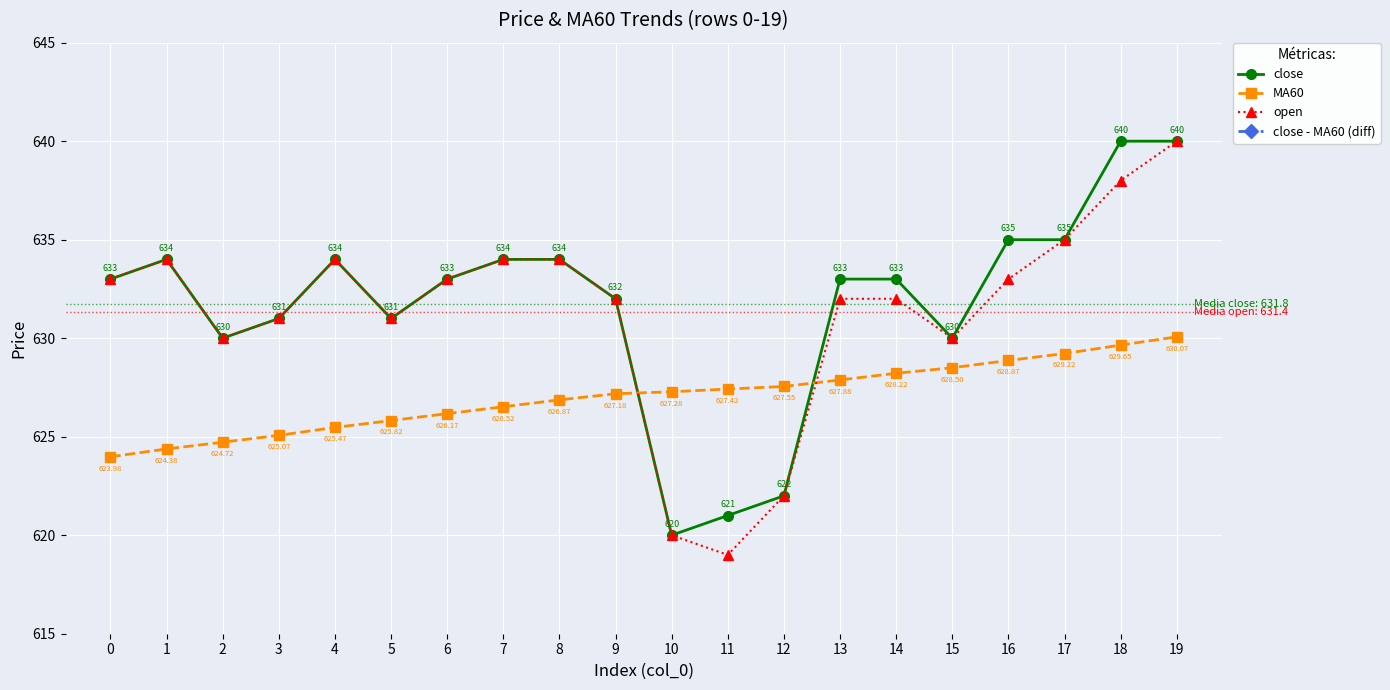

Reading left to right, extract all data points from this chart.

close: 633.0	634.0	630.0	631.0	634.0	631.0	633.0	634.0	634.0	632.0	620.0	621.0	622.0	633.0	633.0	630.0	635.0	635.0	640.0	640.0
MA60: 624.0	624.4	624.7	625.1	625.5	625.8	626.2	626.5	626.9	627.2	627.3	627.4	627.5	627.9	628.2	628.5	628.9	629.2	629.6	630.1
open: 633.0	634.0	630.0	631.0	634.0	631.0	633.0	634.0	634.0	632.0	620.0	619.0	622.0	632.0	632.0	630.0	633.0	635.0	638.0	640.0
close - MA60 (diff): 9.0	9.6	5.3	5.9	8.5	5.2	6.8	7.5	7.1	4.8	-7.3	-6.4	-5.5	5.1	4.8	1.5	6.1	5.8	10.3	9.9